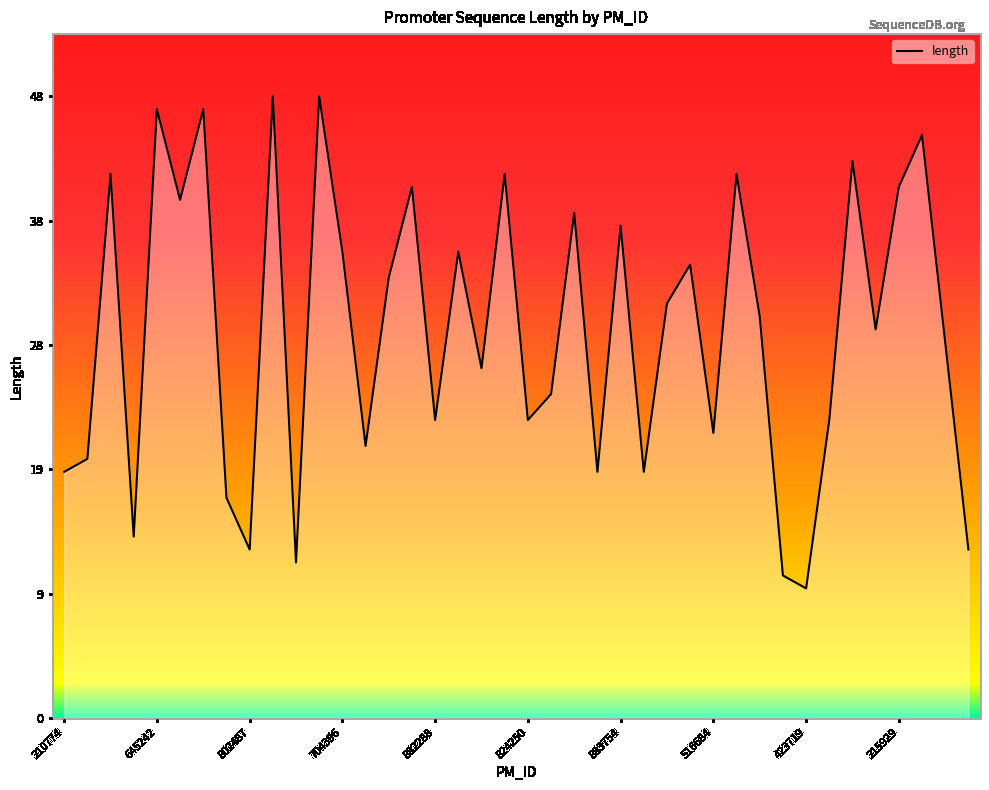

Reading left to right, what are all the values shown in this chart?

19	20	42	14	47	40	47	17	13	48	12	48	36	21	34	41	23	36	27	42	23	25	39	19	38	19	32	35	22	42	31	11	10	23	43	30	41	45	29	13